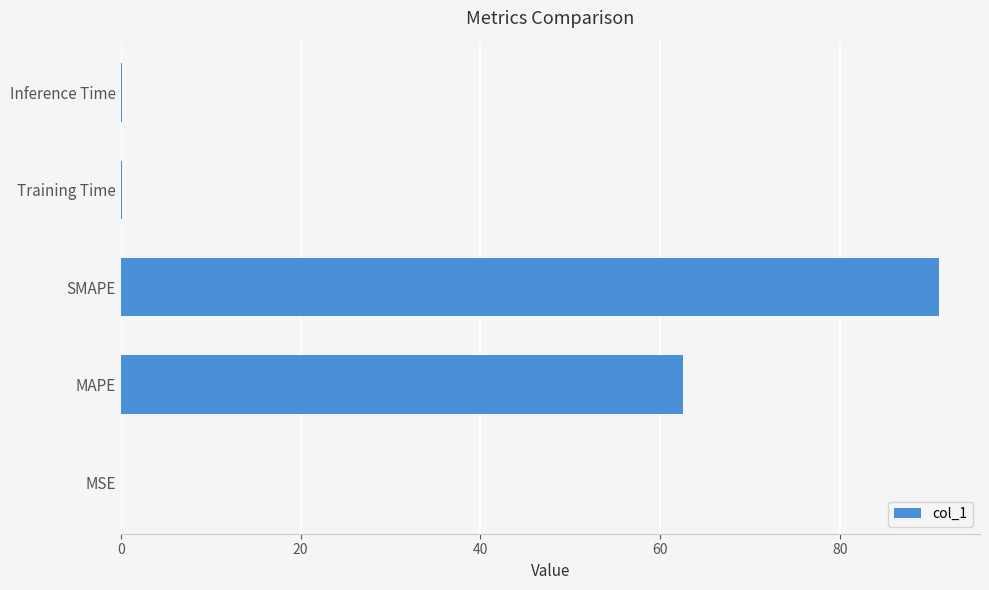

Are the bars horizontal?

Yes